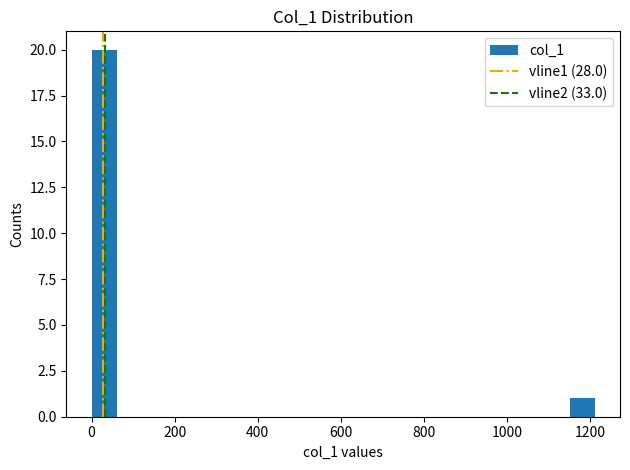

Around what value on the x-axis is the tallest bar? Give the approximate position of its centre, as read against the axis.

40